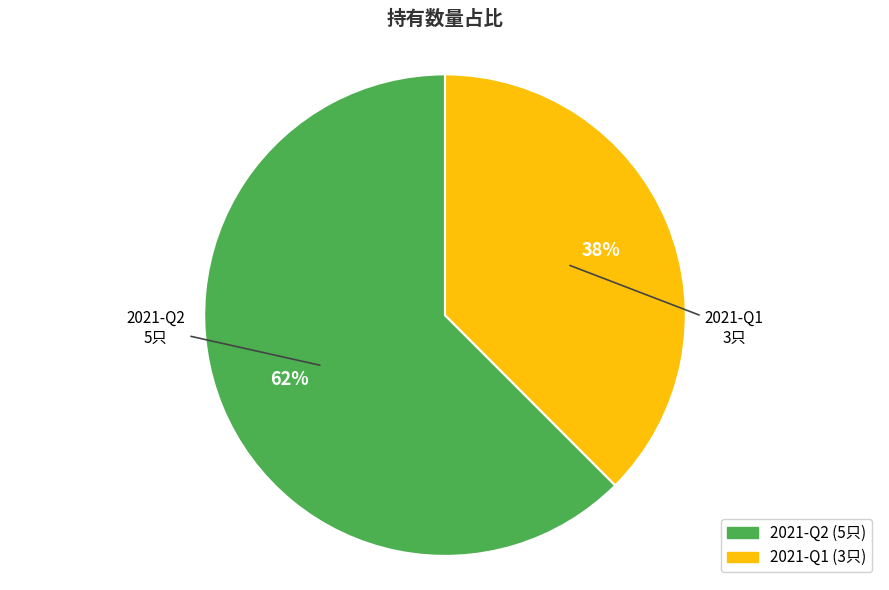

Does any single category account for the majority?

Yes